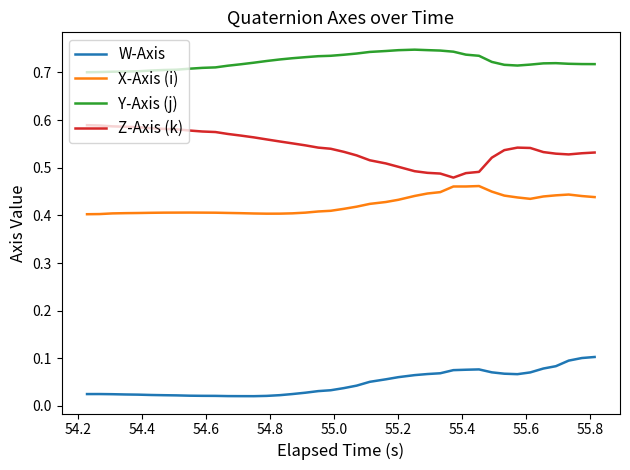

List the series in order of their overall mean, lowest first.

W-Axis, X-Axis (i), Z-Axis (k), Y-Axis (j)